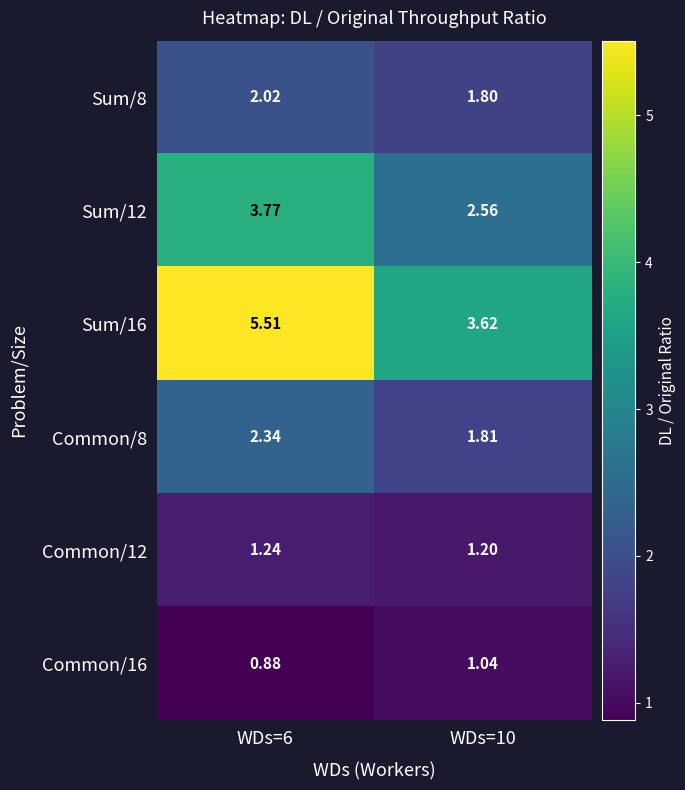

Is the value of Common/12 at WDs=6 greater than the value of Common/8 at WDs=6?

No